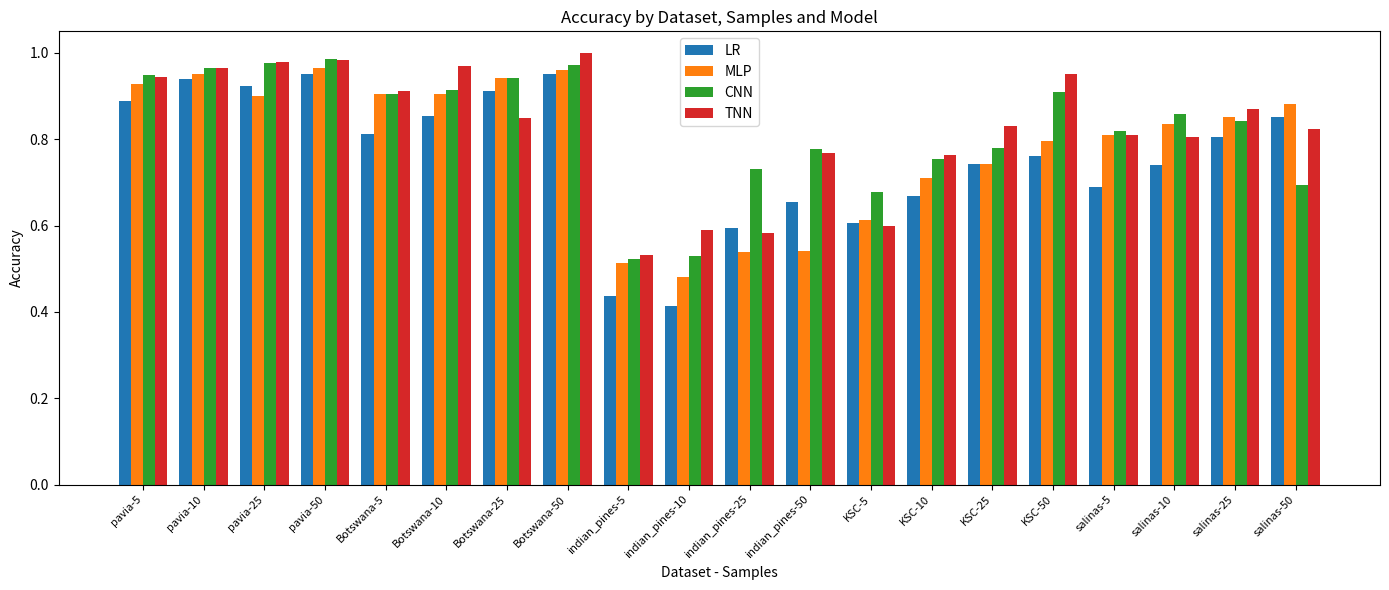

Is the value of TNN at indian_pines-25 greater than the value of MLP at indian_pines-25?

Yes